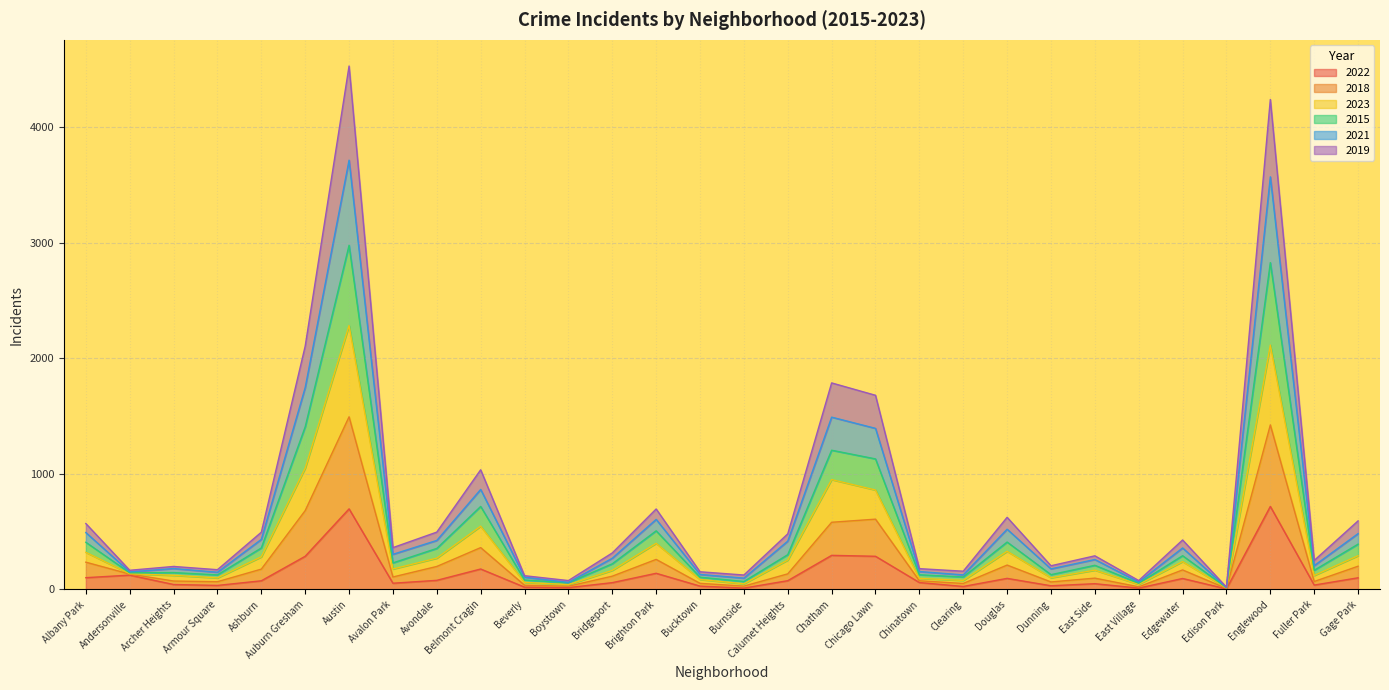

What is the total value across all series at Auburn Gresham?

2104